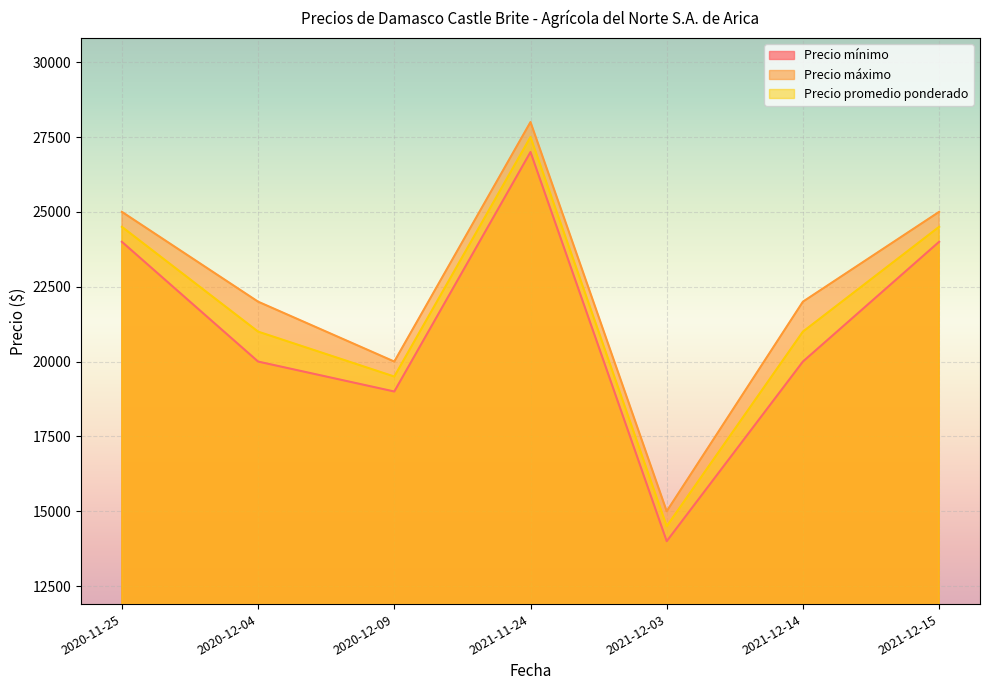

What is the lowest value of the Precio mínimo series?

14000